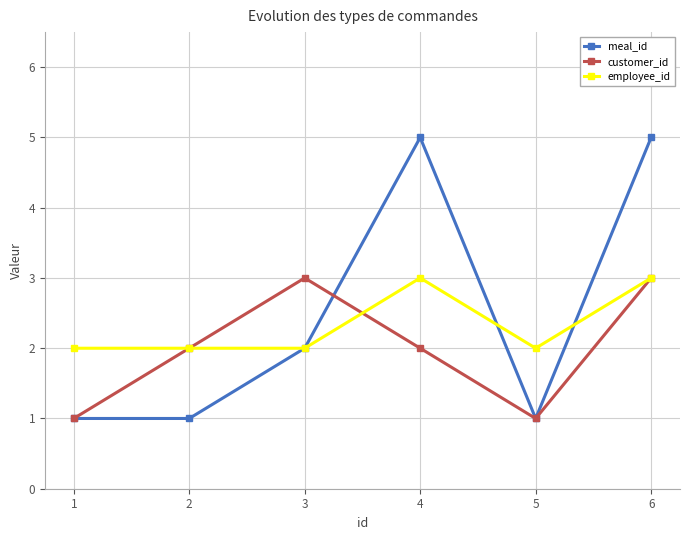

What is the difference between the maximum and minimum values in the employee_id series?

1